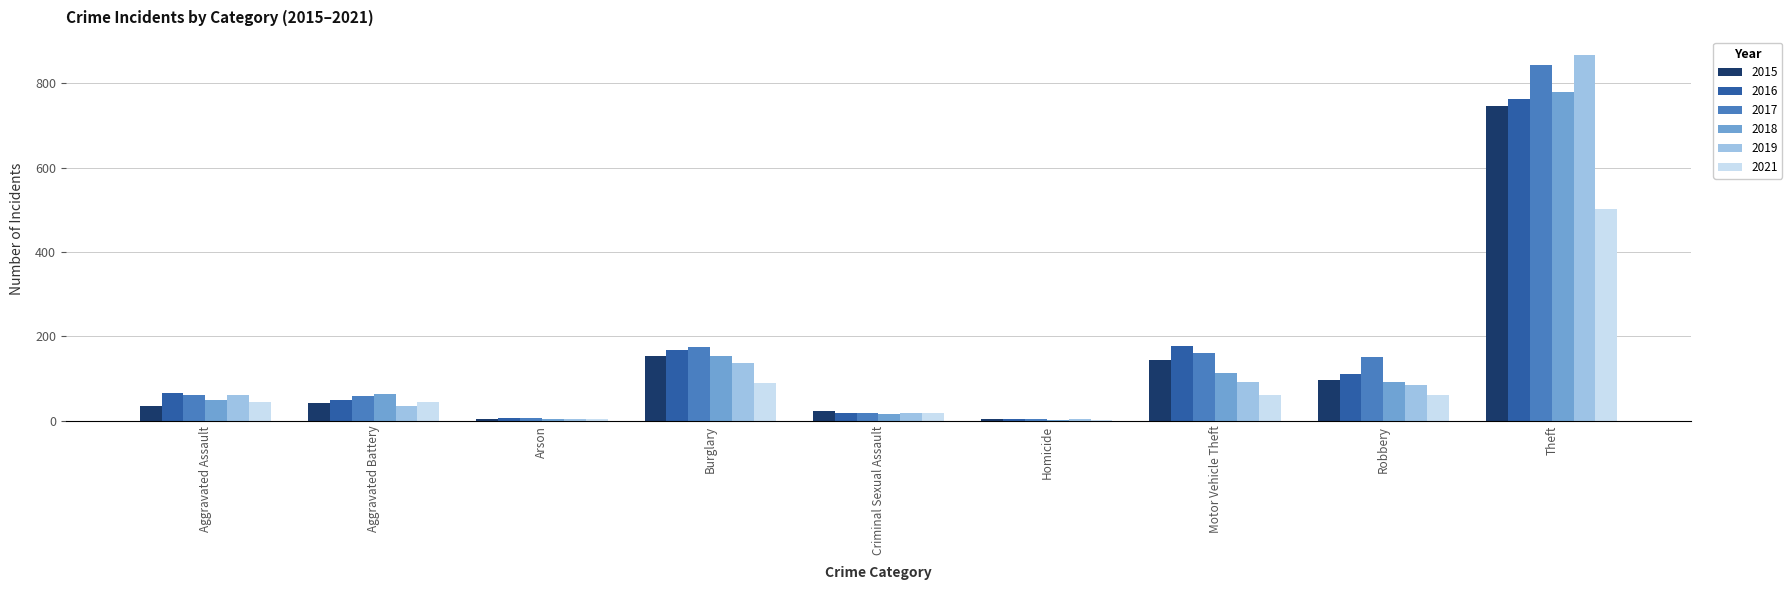

What is the maximum value for 2019?

867